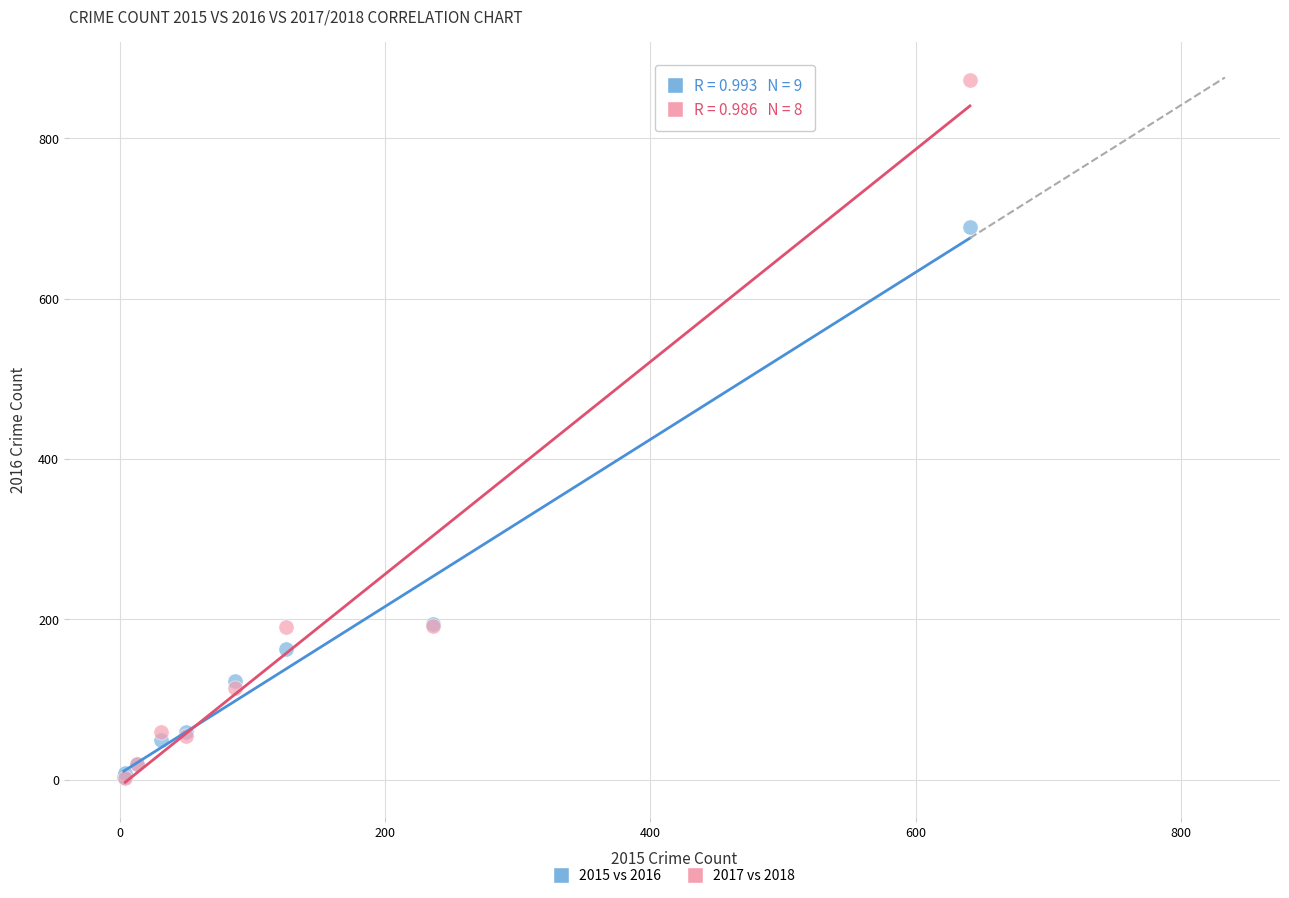

Which series has the widest spread of Y values?

2017 vs 2018